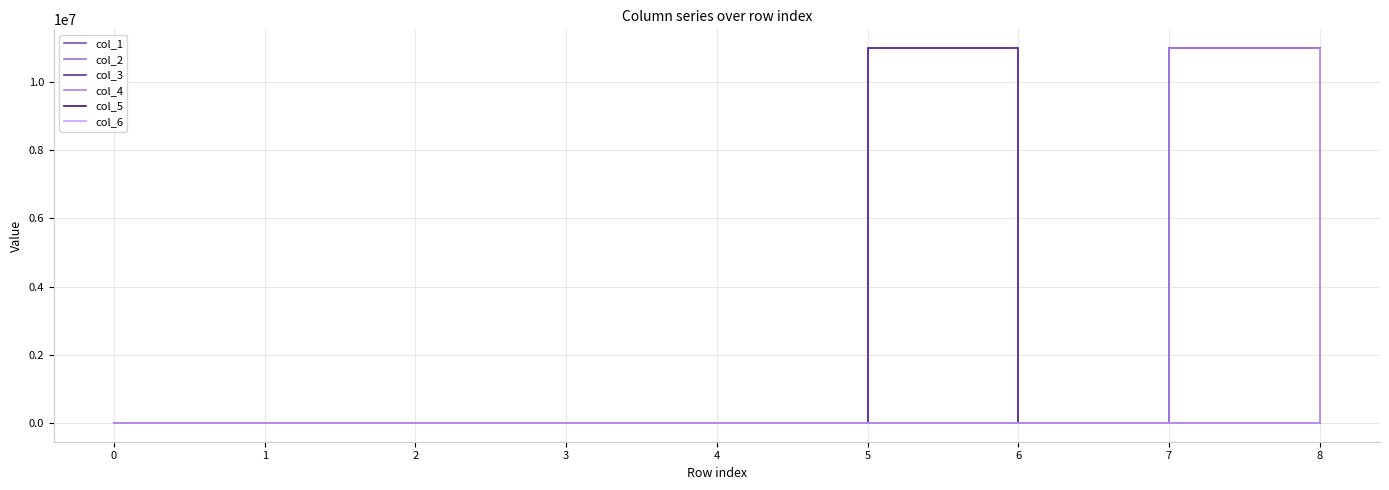

How many lines are shown in the chart?

6